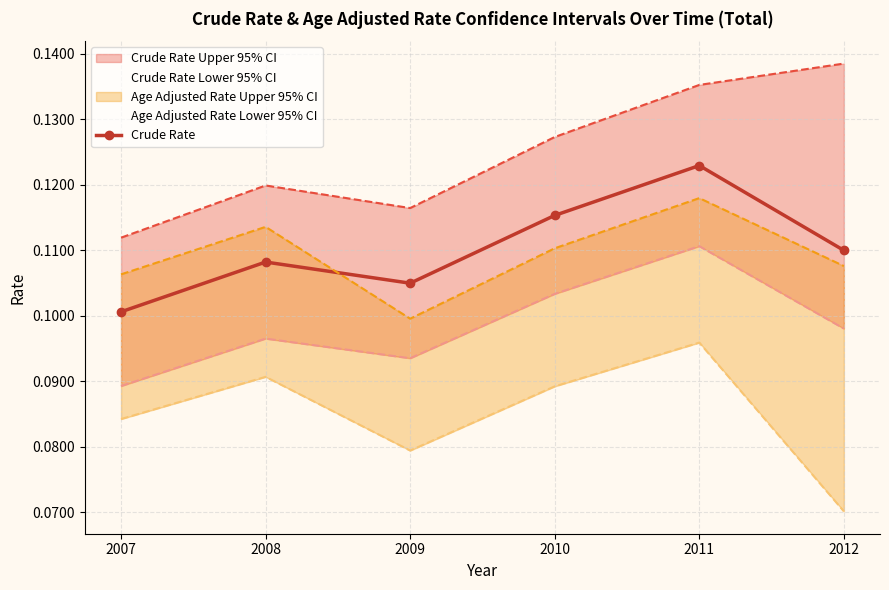

List the labels in order of value, smallest first.

2007, 2009, 2008, 2012, 2010, 2011